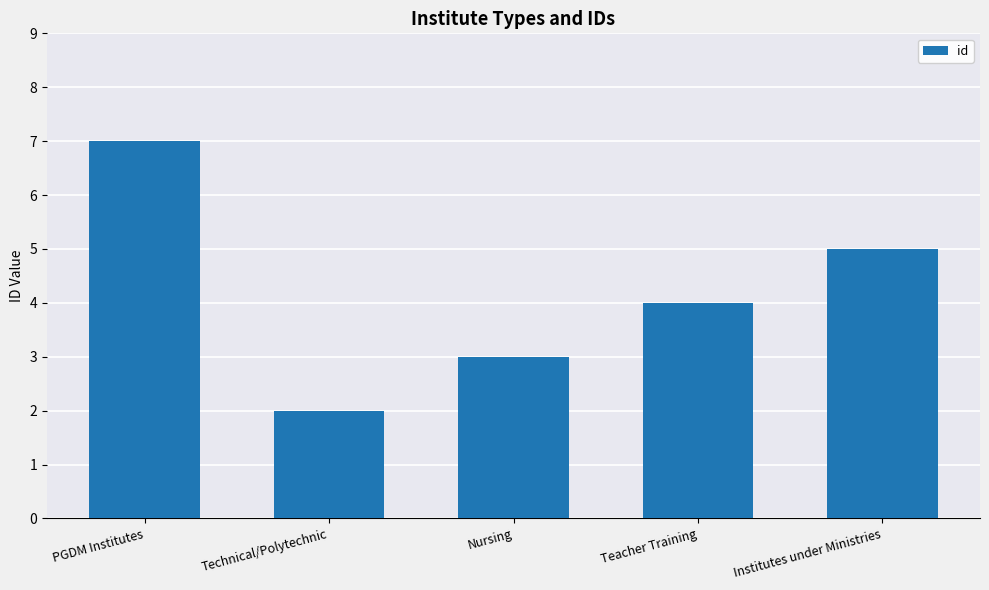

What is the change in value from Technical/Polytechnic to Teacher Training?

+2